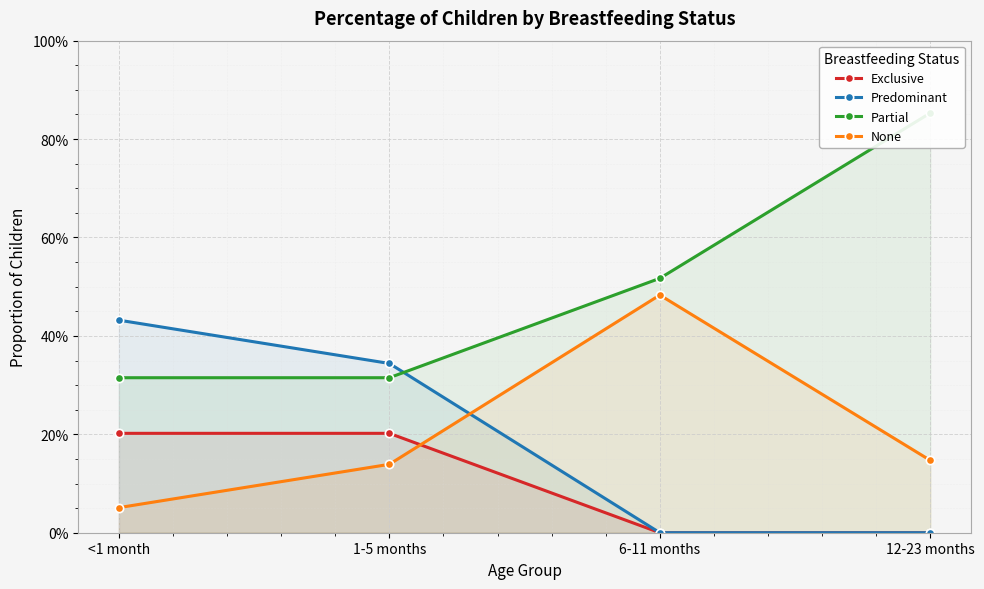

Rank the categories by Exclusive value from lowest to highest.

6-11 months, 12-23 months, <1 month, 1-5 months